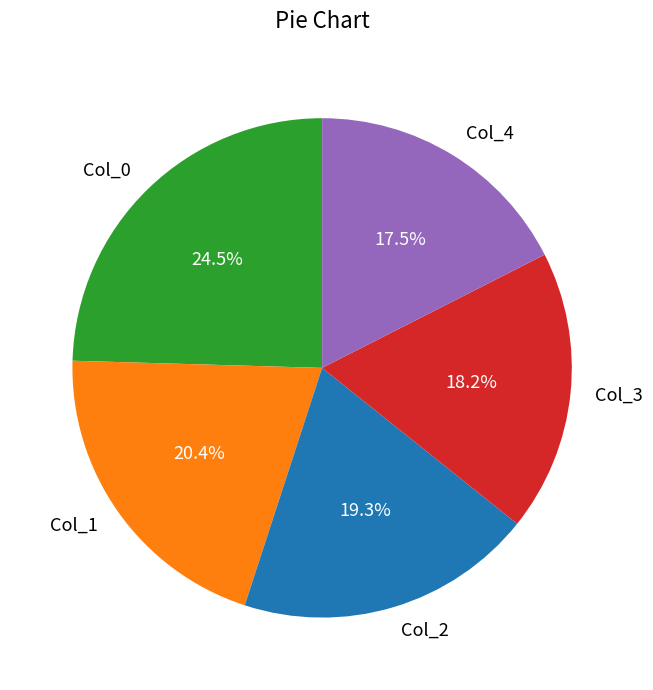

To the nearest percent, what is the difference between the largest and smallest slice percentages?

7%